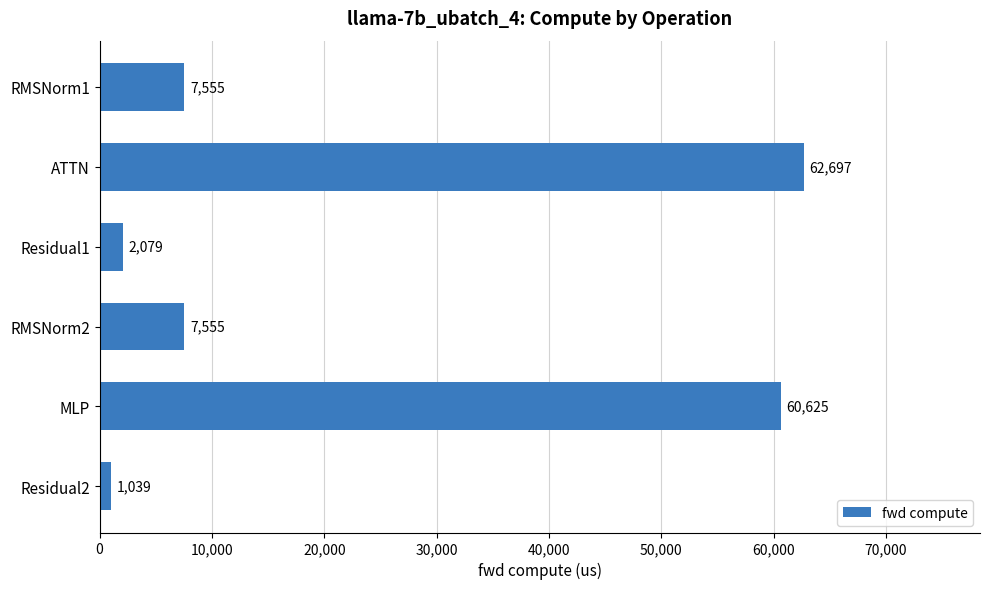

What value does the data have at RMSNorm2?

7555.1